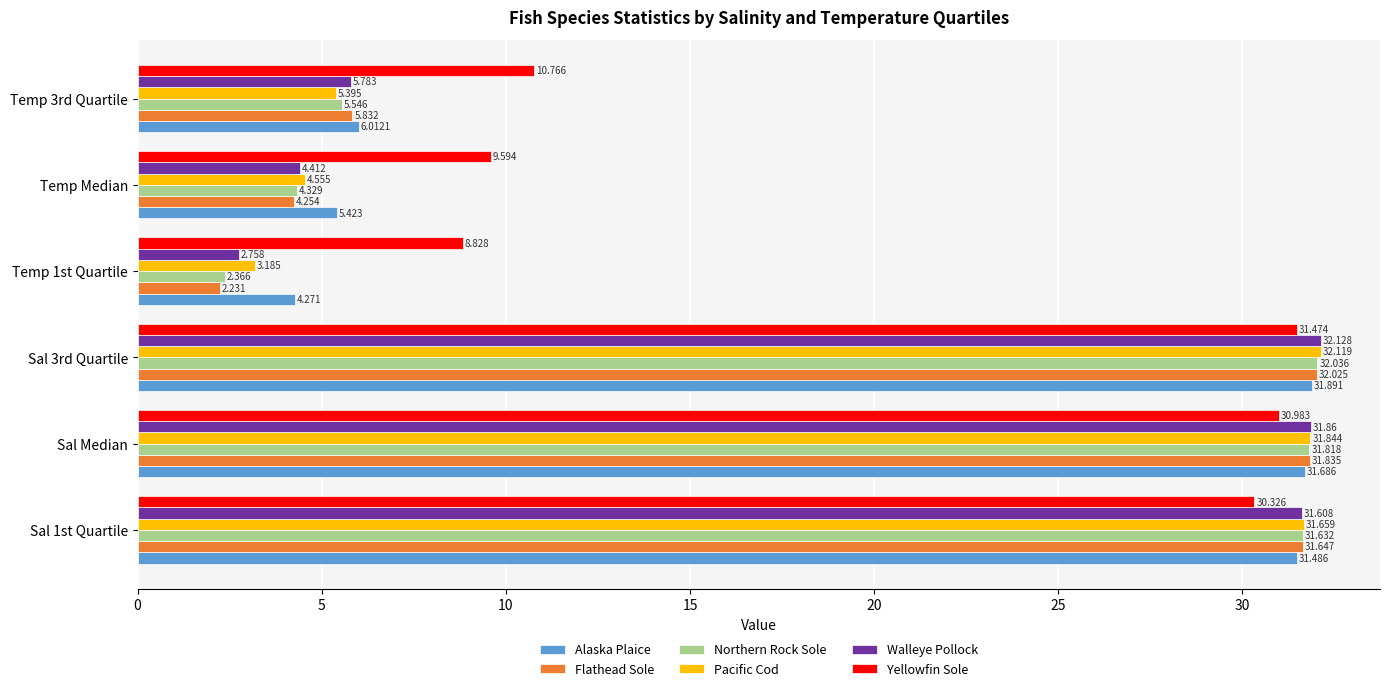

Which series has the largest total across all categories?

Yellowfin Sole